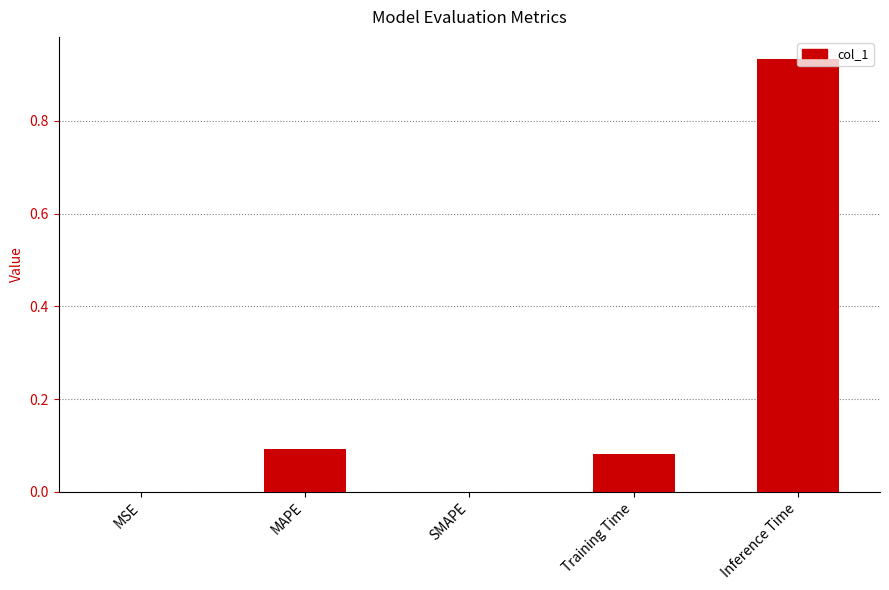

Which has a higher value, MAPE or MSE?

MAPE